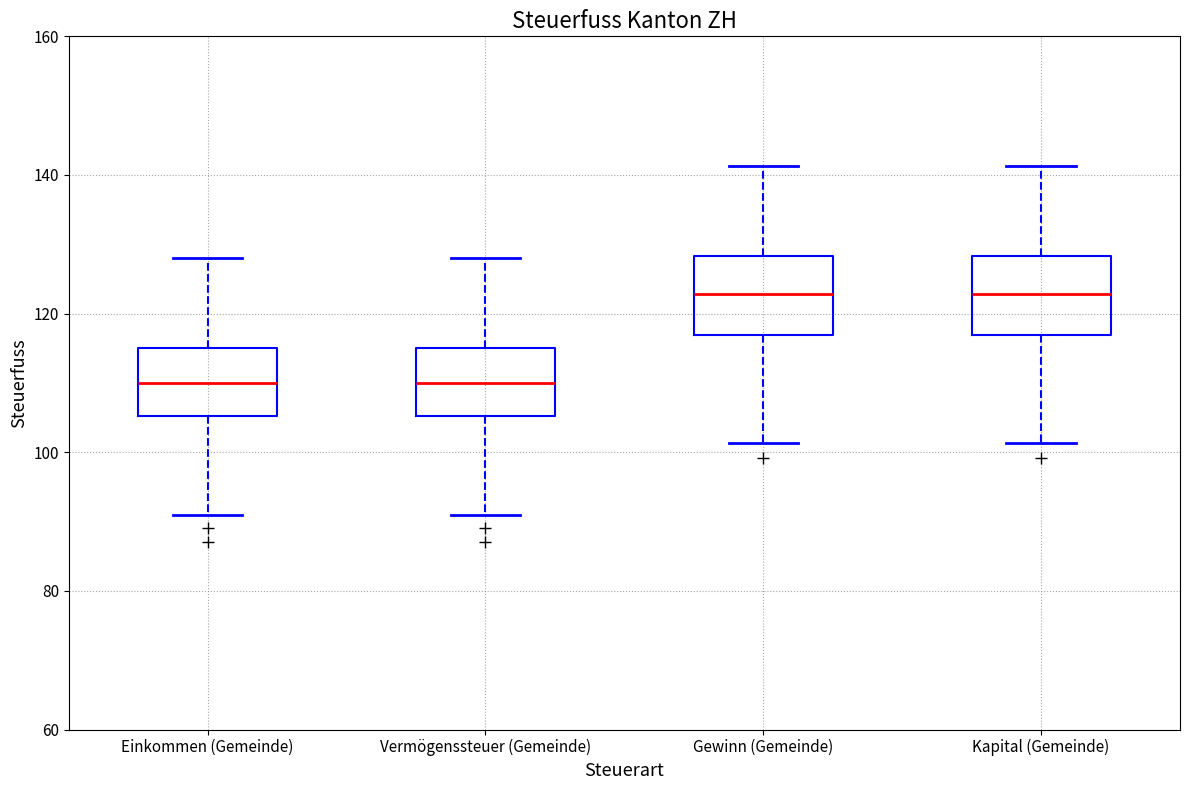

Reading left to right, transcribe this box plot: for each box, give where its median line is, the range the box spans, and where its two whiskers end, as read against the y-axis. The values are not printed on the chart, so give them approximately, as read against the axis.

Einkommen (Gemeinde): median 110, box 106 to 116, whiskers 92 to 128
Vermögenssteuer (Gemeinde): median 110, box 106 to 116, whiskers 92 to 128
Gewinn (Gemeinde): median 122, box 116 to 128, whiskers 102 to 142
Kapital (Gemeinde): median 122, box 116 to 128, whiskers 102 to 142